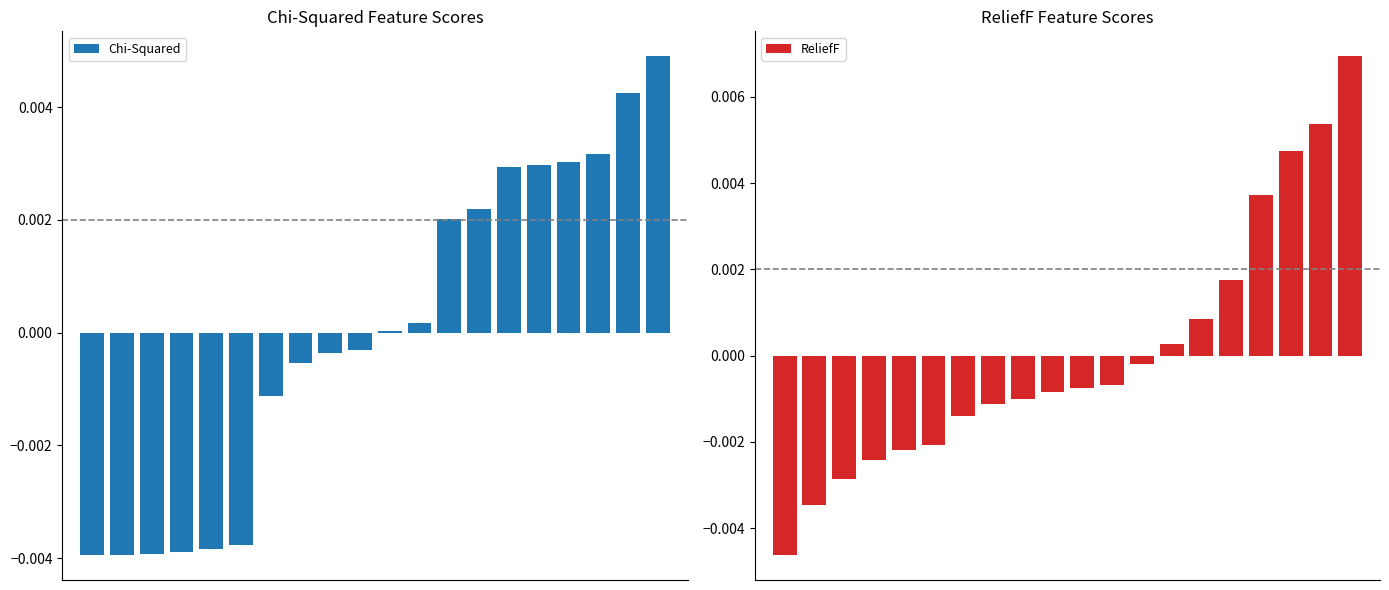

Is it true that Chi-Squared equals -0.0 at 5?

False